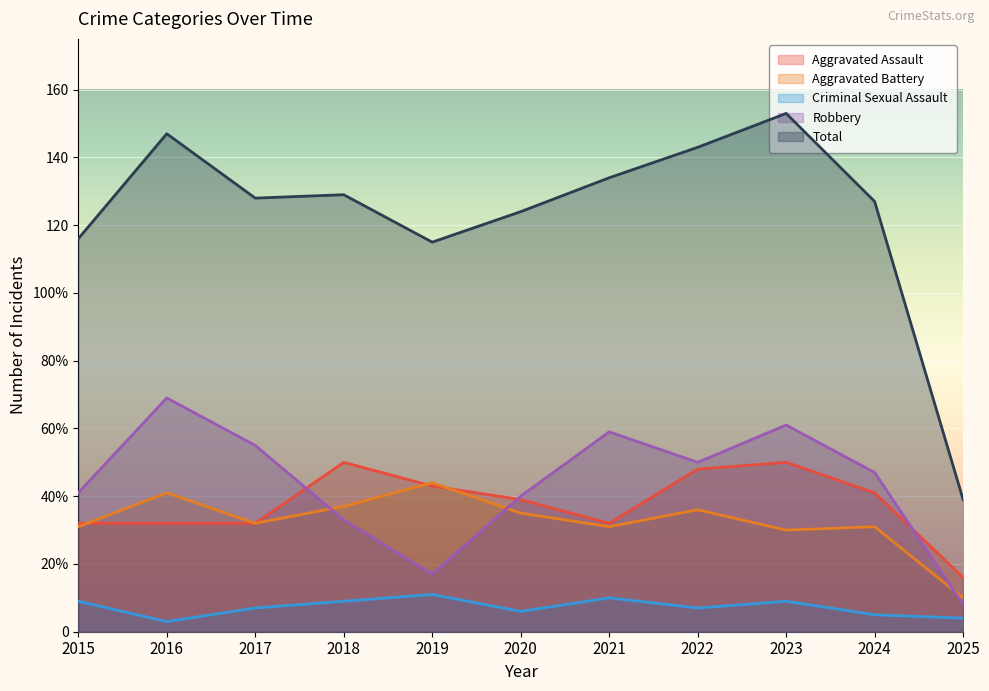

Which has a higher value, 2016 or 2021?

2016